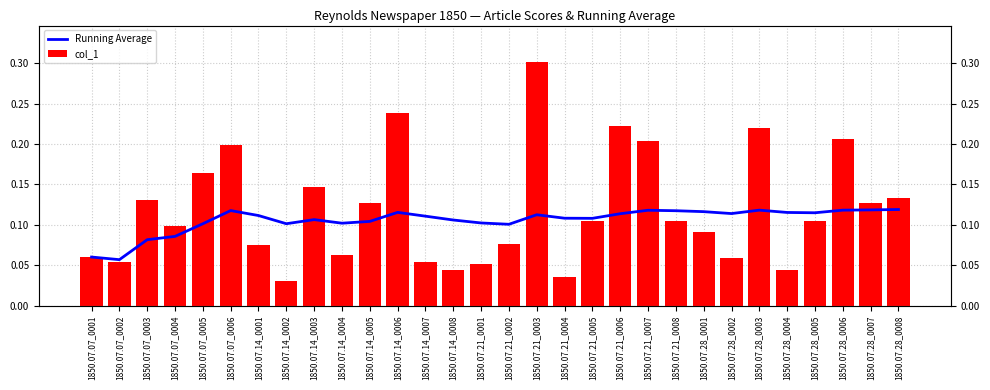

Reading left to right, list all the values displayed in this chart.

Running Average: 0.1	0.1	0.1	0.1	0.1	0.1	0.1	0.1	0.1	0.1	0.1	0.1	0.1	0.1	0.1	0.1	0.1	0.1	0.1	0.1	0.1	0.1	0.1	0.1	0.1	0.1	0.1	0.1	0.1	0.1
col_1: 0.1	0.1	0.1	0.1	0.2	0.2	0.1	0.0	0.1	0.1	0.1	0.2	0.1	0.0	0.1	0.1	0.3	0.0	0.1	0.2	0.2	0.1	0.1	0.1	0.2	0.0	0.1	0.2	0.1	0.1